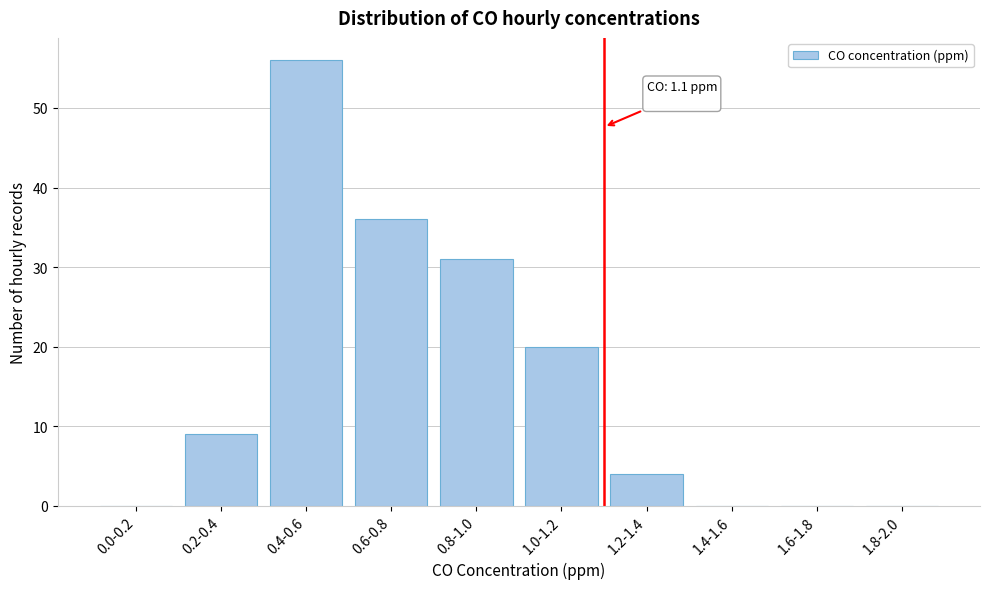

Reading left to right, extract all data points from this chart.

0.0-0.2=0	0.2-0.4=9	0.4-0.6=56	0.6-0.8=36	0.8-1.0=31	1.0-1.2=20	1.2-1.4=4	1.4-1.6=0	1.6-1.8=0	1.8-2.0=0